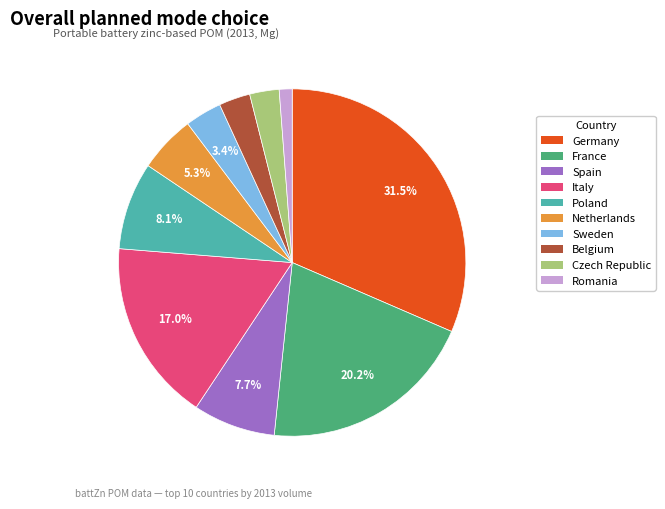

To the nearest percent, what is the average slice percentage?

10%